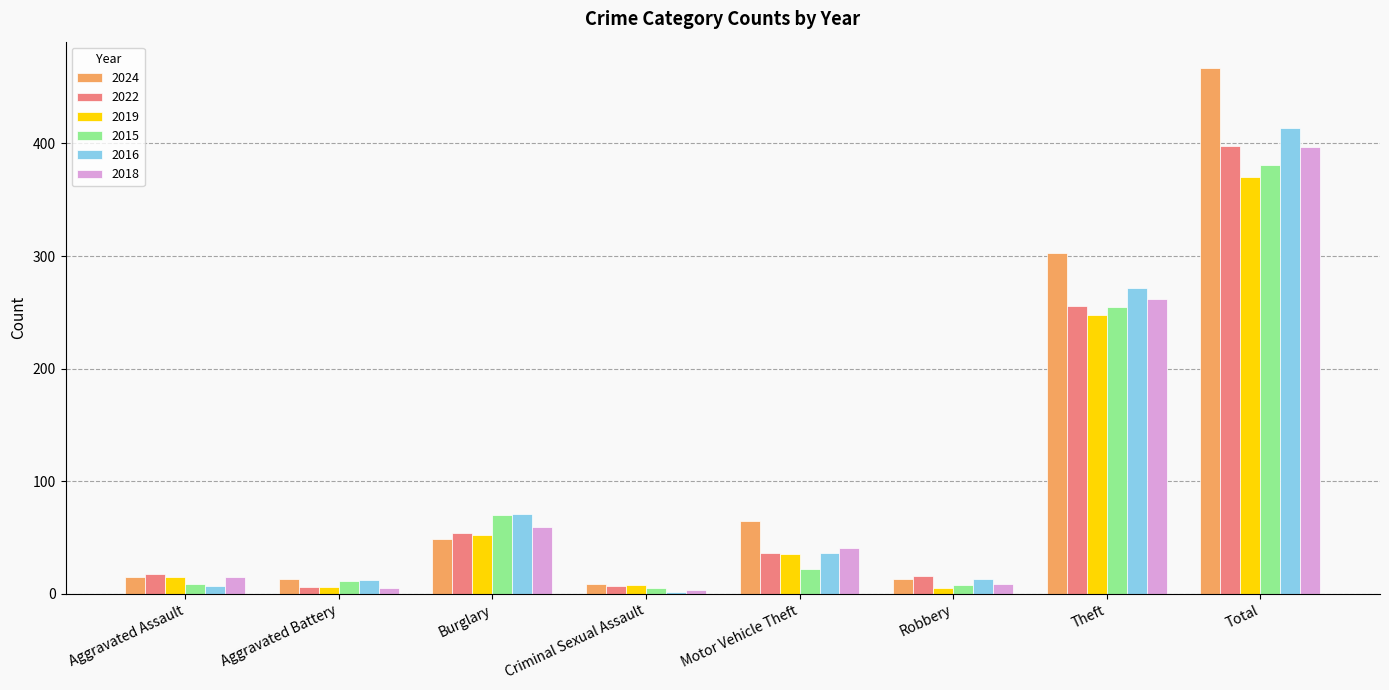

What is the minimum value for 2024?

9